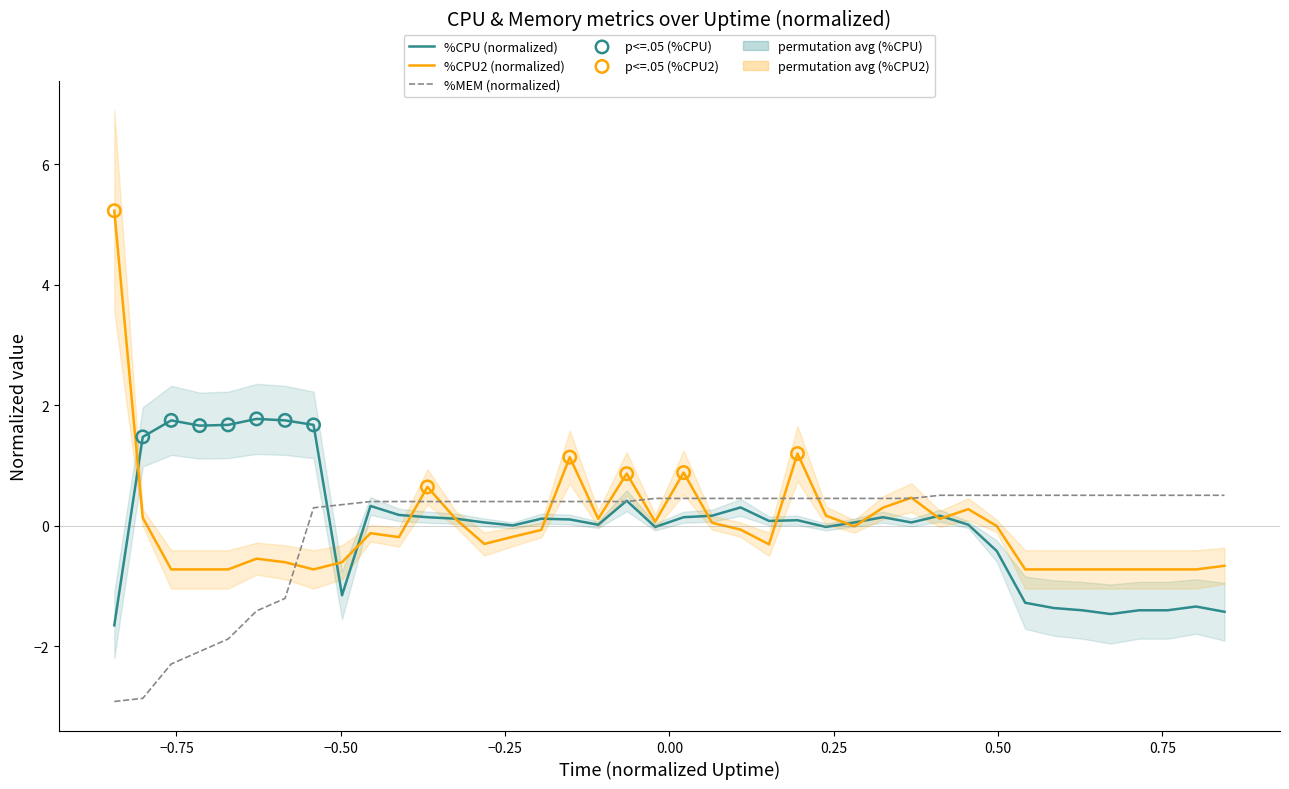

Which series has the largest Y range (max minus min)?

%CPU2